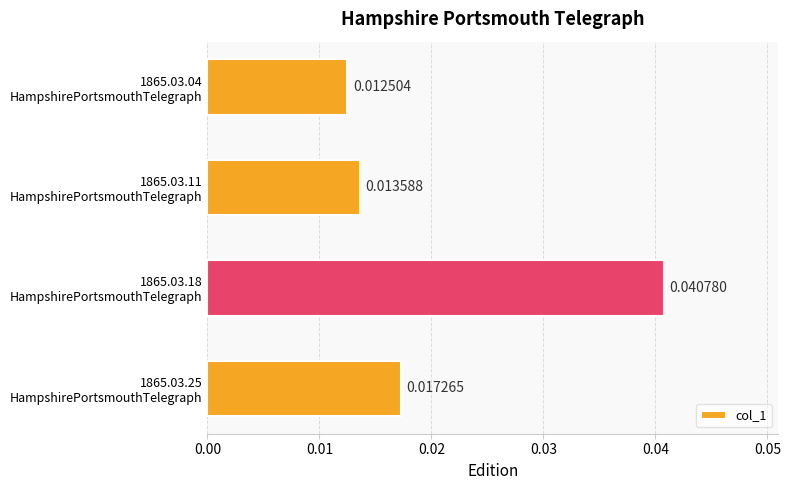

Rank the categories by value from highest to lowest.

1865.03.18
HampshirePortsmouthTelegraph, 1865.03.25
HampshirePortsmouthTelegraph, 1865.03.11
HampshirePortsmouthTelegraph, 1865.03.04
HampshirePortsmouthTelegraph